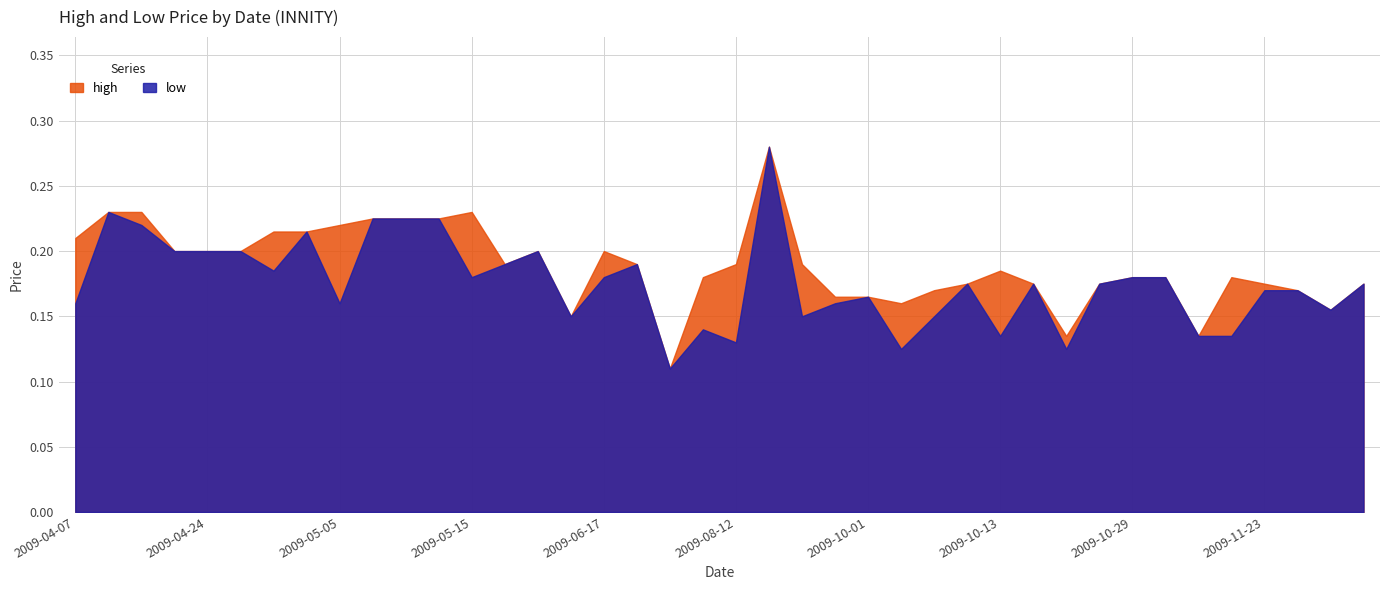

What is the value of the high point at the 3rd from the left?

0.2